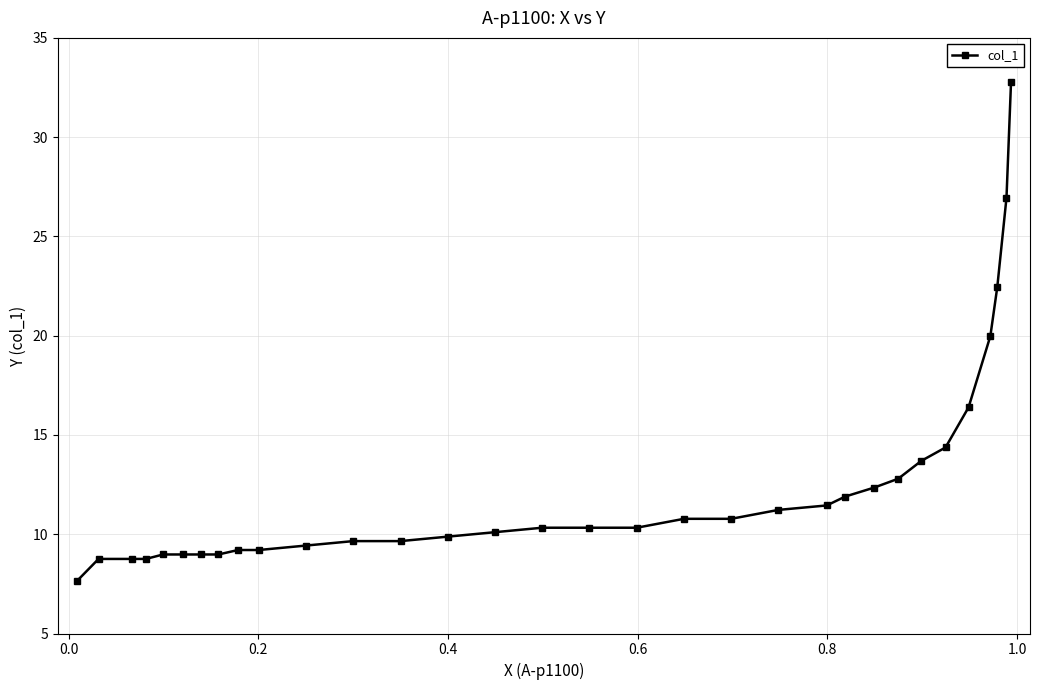

What is the value of the 13th point from the left?

9.7